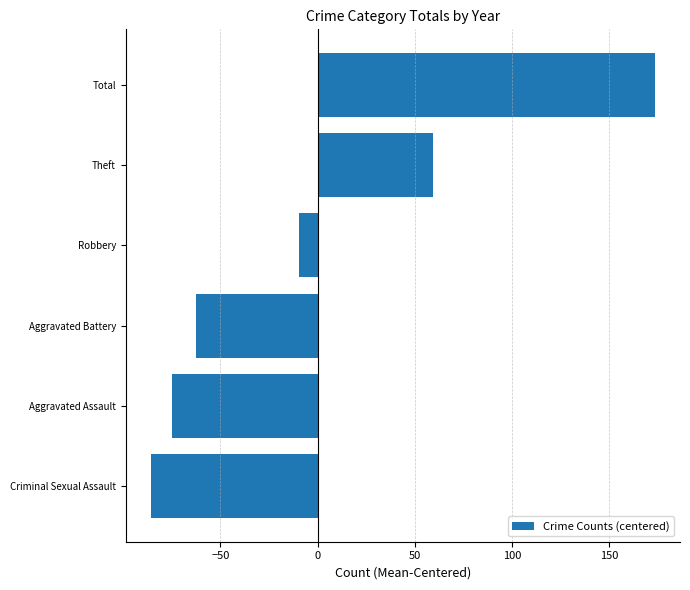

Does the chart contain any negative values?

Yes